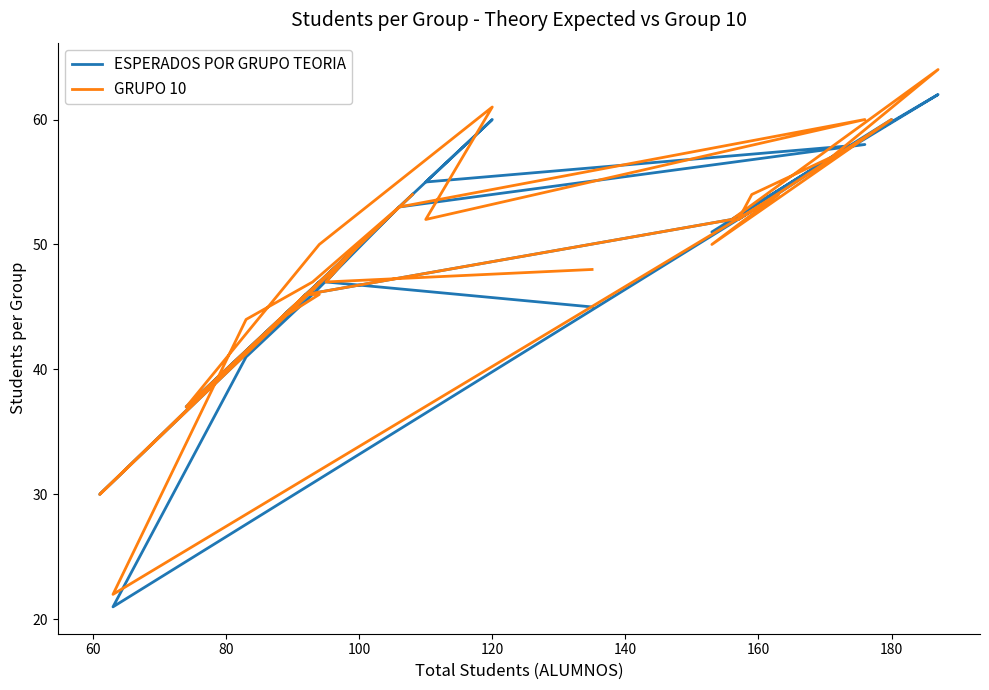

How many categories are shown in the chart?

26